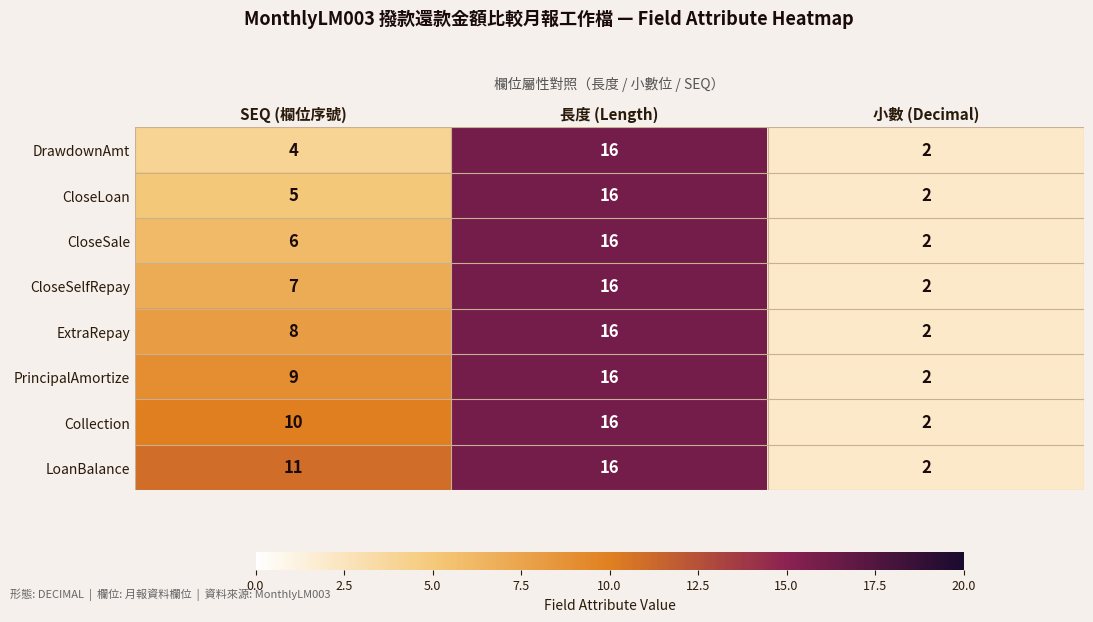

Count the DrawdownAmt values in the range 2 to 16.

3